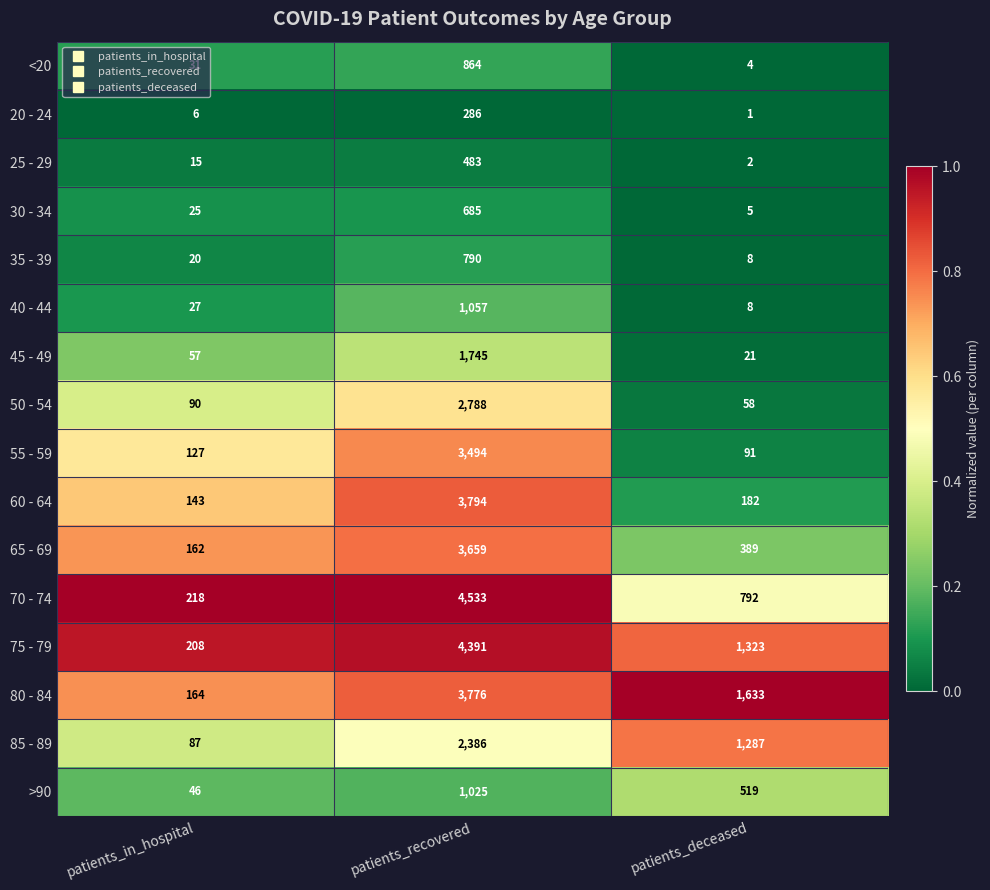

How many series are shown in this chart?

16